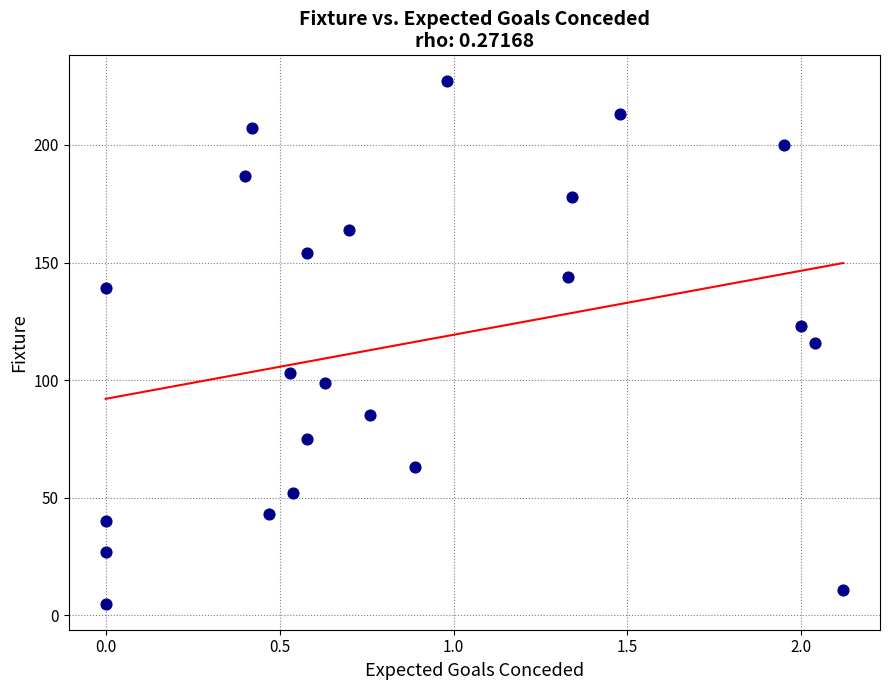

What is the range of Y values (max minus min)?

222